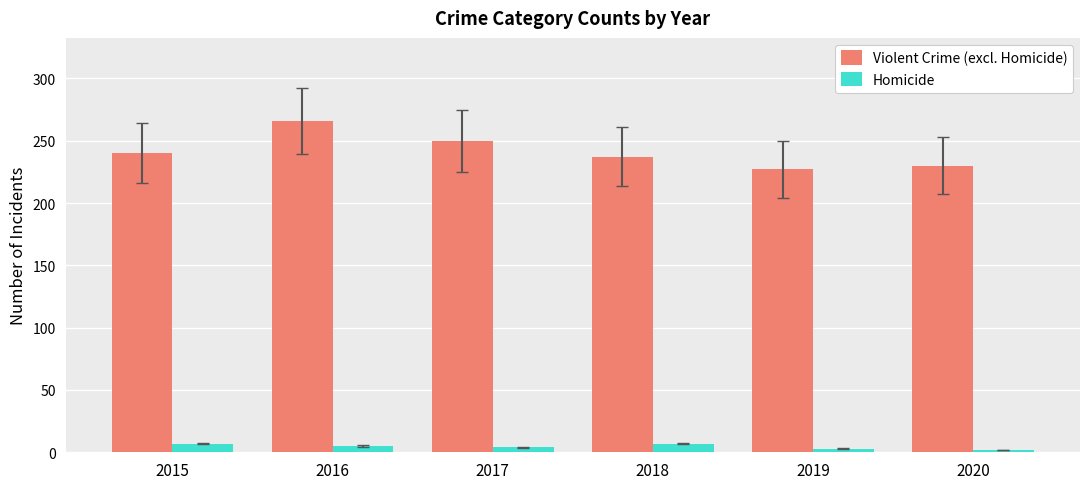

At 2018, list the series in order from largest to smallest.

Violent Crime (excl. Homicide), Homicide